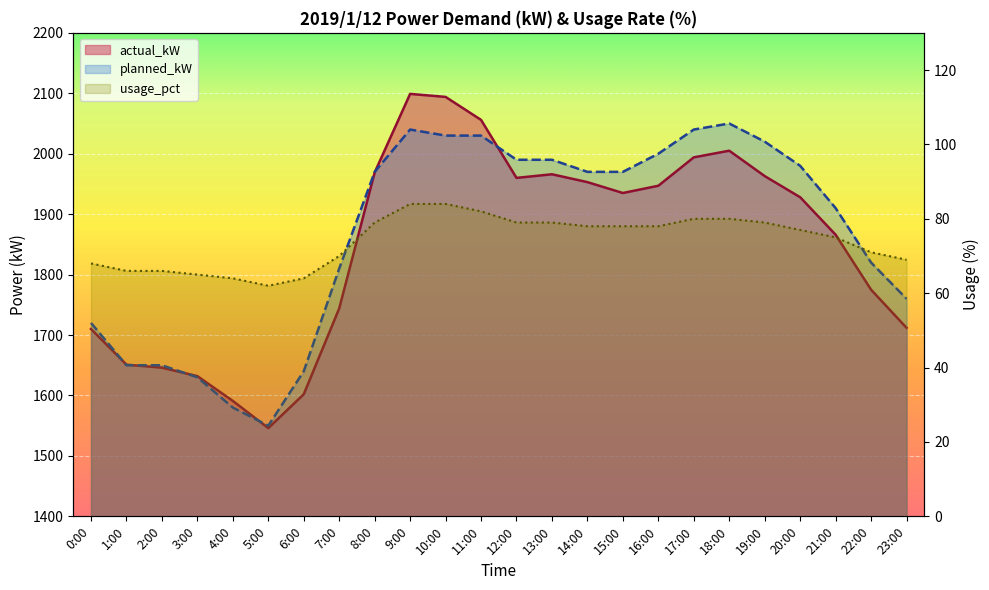

What is the difference between the maximum and minimum values in the actual_kW series?

553